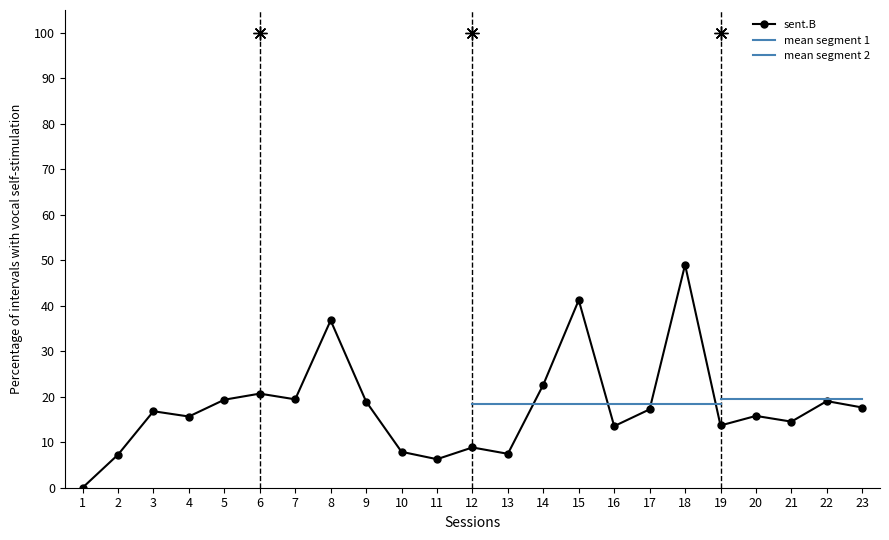

Reading left to right, list all the values displayed in this chart.

1=0.0	2=7.3	3=16.8	4=15.7	5=19.3	6=20.7	7=19.4	8=36.8	9=18.9	10=7.9	11=6.3	12=8.9	13=7.5	14=22.6	15=41.2	16=13.5	17=17.2	18=49.0	19=13.7	20=15.8	21=14.5	22=19.0	23=17.6